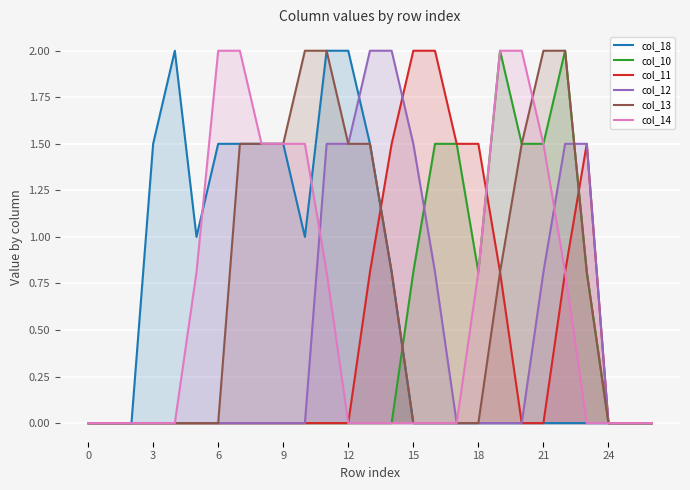

Between which two adjacent categories do col_10 and col_13 first intersect?

14 and 15